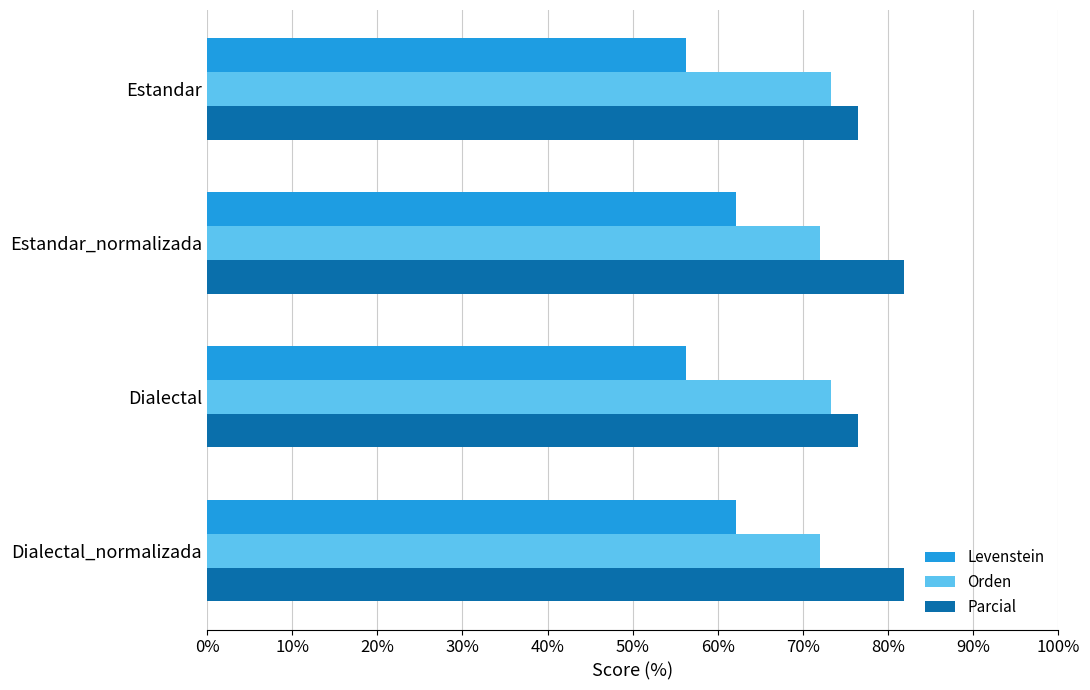

What is the sum of all Levenstein values?

236.6